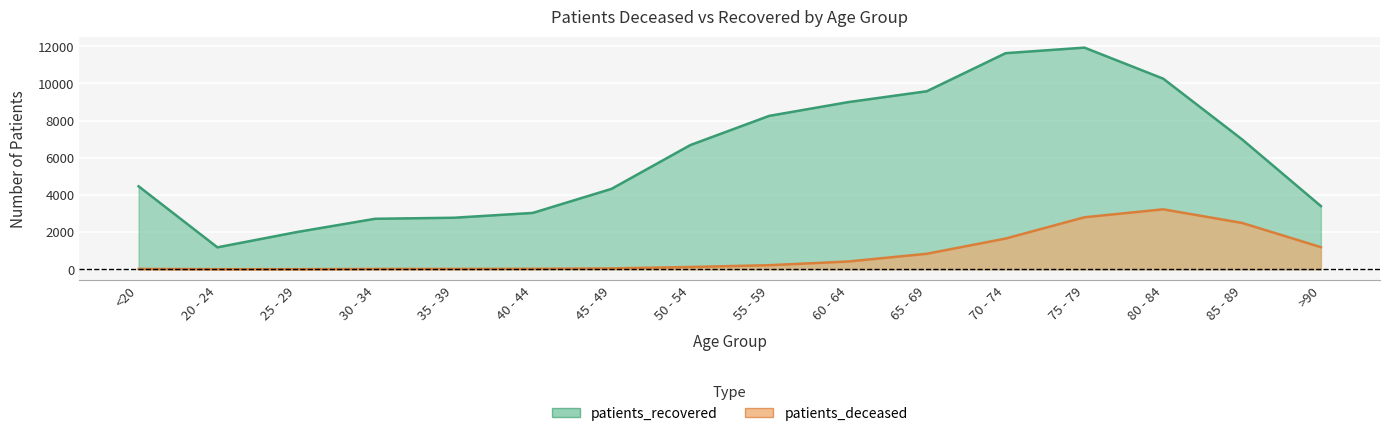

What position from the left is 80 - 84?

14